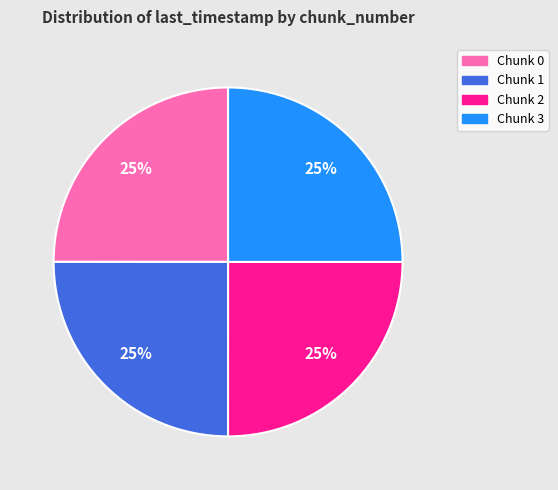

What percentage is the Chunk 1 slice, to the nearest percent?

25%